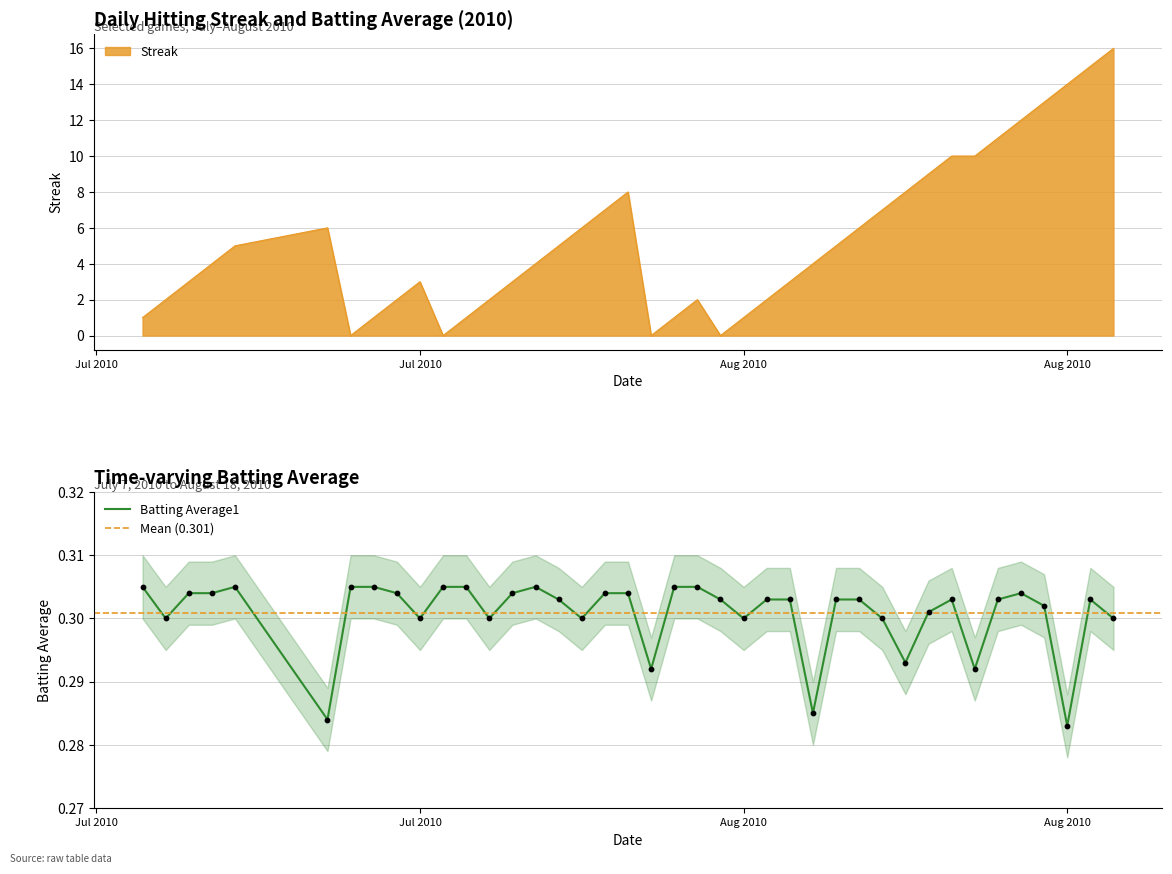

Which series has the largest Y range (max minus min)?

Streak